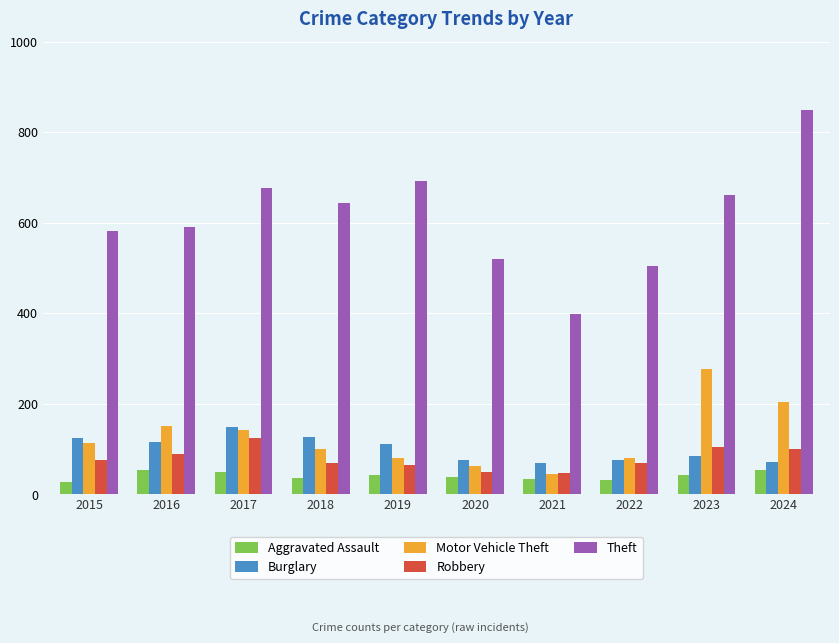

Rank the series at 2016 from highest to lowest value.

Theft, Motor Vehicle Theft, Burglary, Robbery, Aggravated Assault